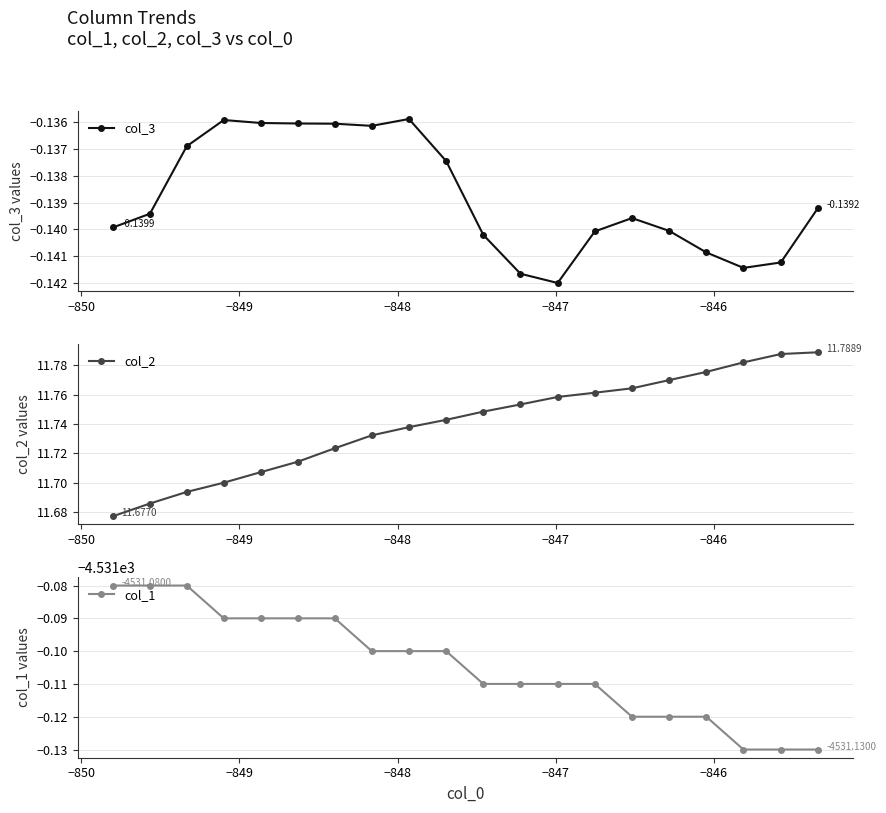

True or false: col_3 and col_1 intersect in this chart.

False